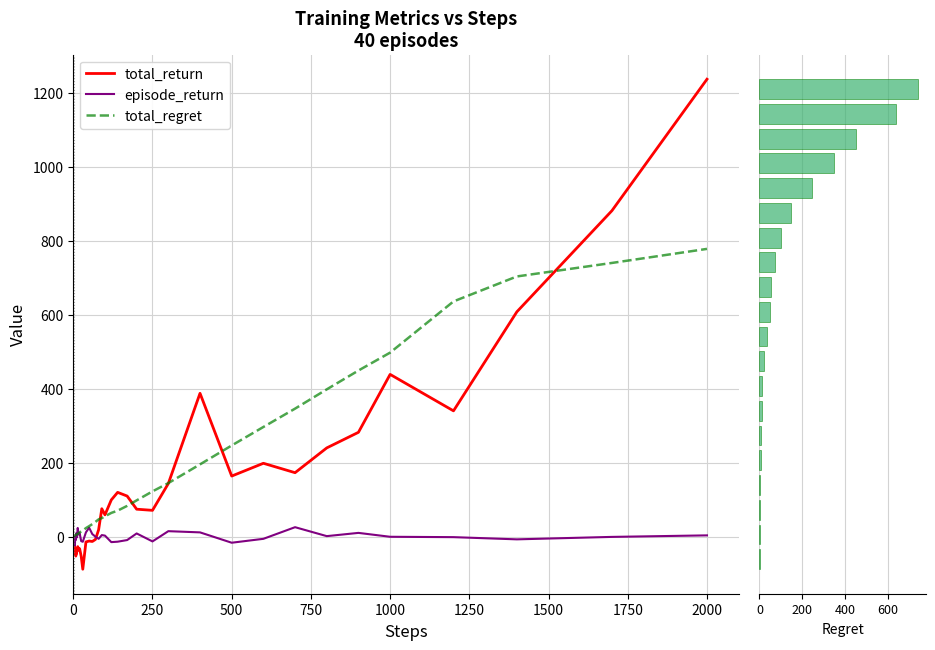

Reading left to right, what are all the values shown in this chart?

total_return: -0.1	-0.5	-11.0	-19.4	-42.3	-46.4	-43.6	-52.1	-42.9	-45.5	-35.9	-26.6	-36.0	-32.0	-52.7	-87.6	-13.8	-11.4	-12.6	-7.1	19.1	75.9	59.4	99.7	120.1	110.2	74.6	71.5	144.0	388.0	164.2	198.8	173.3	240.3	282.5	439.0	340.5	608.2	881.6	1236.9
episode_return: -0.1	-0.4	-10.5	-8.4	-22.9	-4.1	2.8	-8.5	9.2	-2.7	0.8	23.9	6.5	9.8	-11.7	-13.4	12.2	24.6	7.4	0.4	-5.5	4.7	3.2	-14.4	-13.2	-8.8	9.1	-12.5	15.3	12.0	-16.0	-5.4	26.0	1.9	10.6	0.1	-0.9	-6.9	-0.2	3.9
total_regret: 0.9	1.1	1.7	2.7	3.5	4.0	4.2	5.2	5.6	5.9	7.1	7.6	9.8	11.7	14.3	16.7	23.6	28.8	34.2	40.4	47.1	50.5	55.5	64.6	70.7	83.6	98.5	122.8	145.2	195.8	246.9	296.9	346.5	398.6	449.5	497.9	636.3	703.8	740.3	778.3